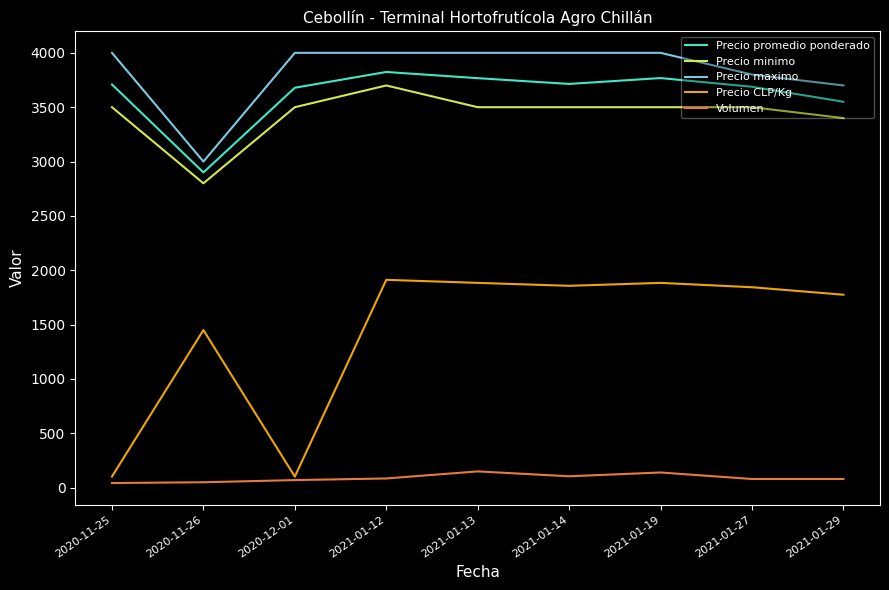

Rank the series at 2021-01-19 from lowest to highest value.

Volumen, Precio CLP/Kg, Precio minimo, Precio promedio ponderado, Precio maximo